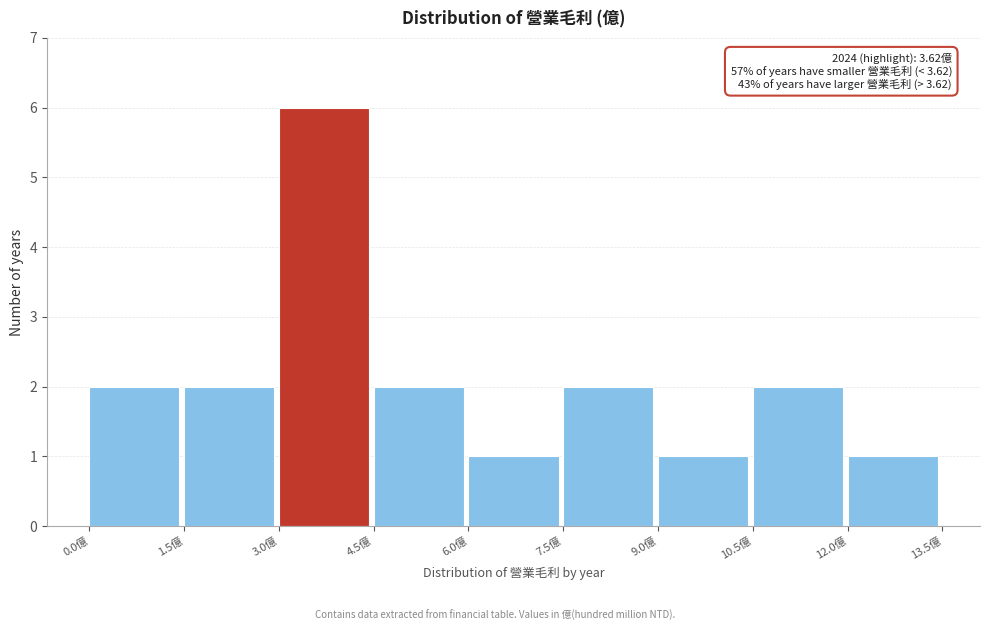

Which range on the x-axis has the tallest bar?

3.0 to 4.5